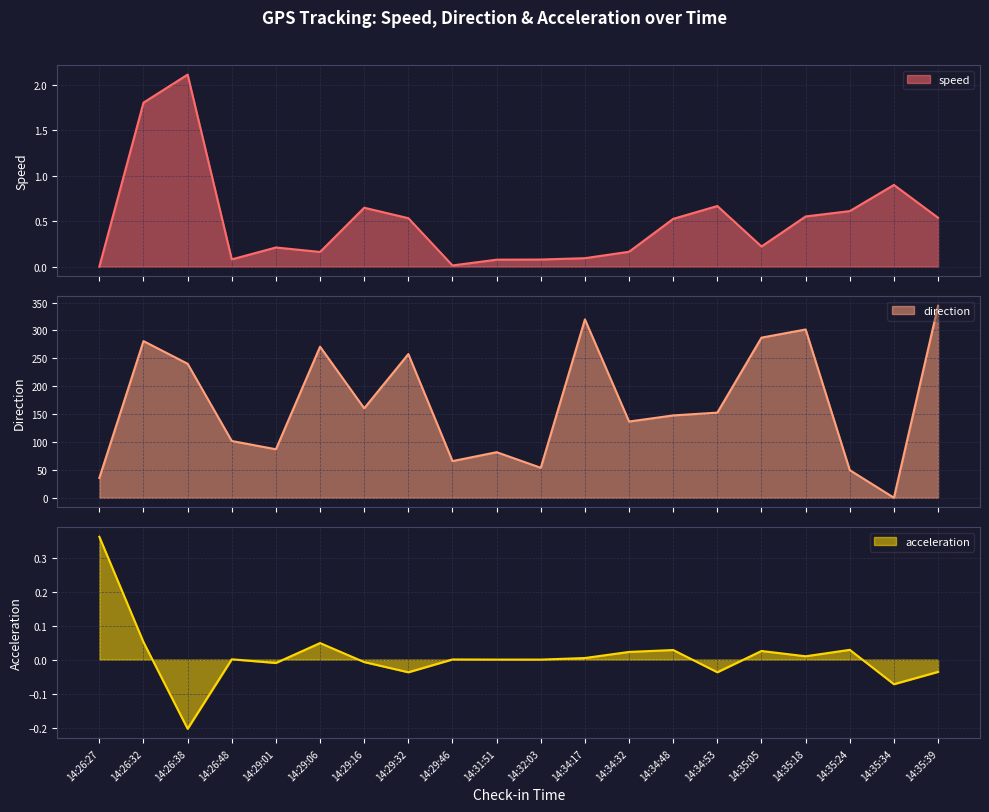

Read the speed value at 14:31:51.

0.1